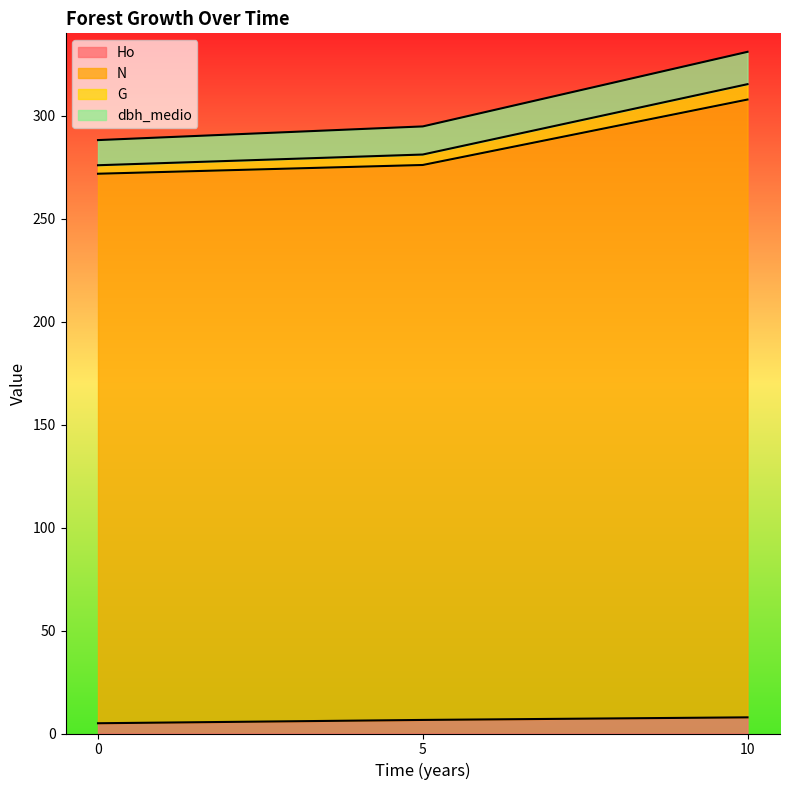

The Ho series shows 5.0 at 0. True or false?

True